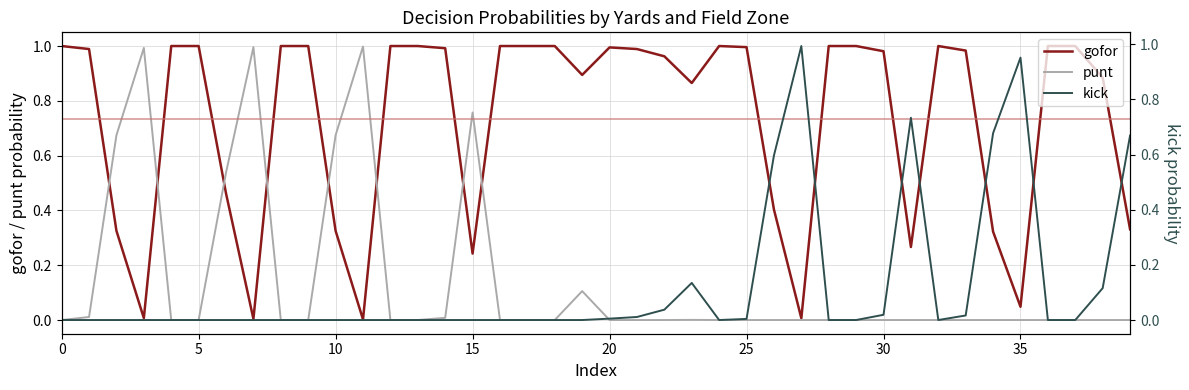

What value does the gofor series have at 22?

1.0